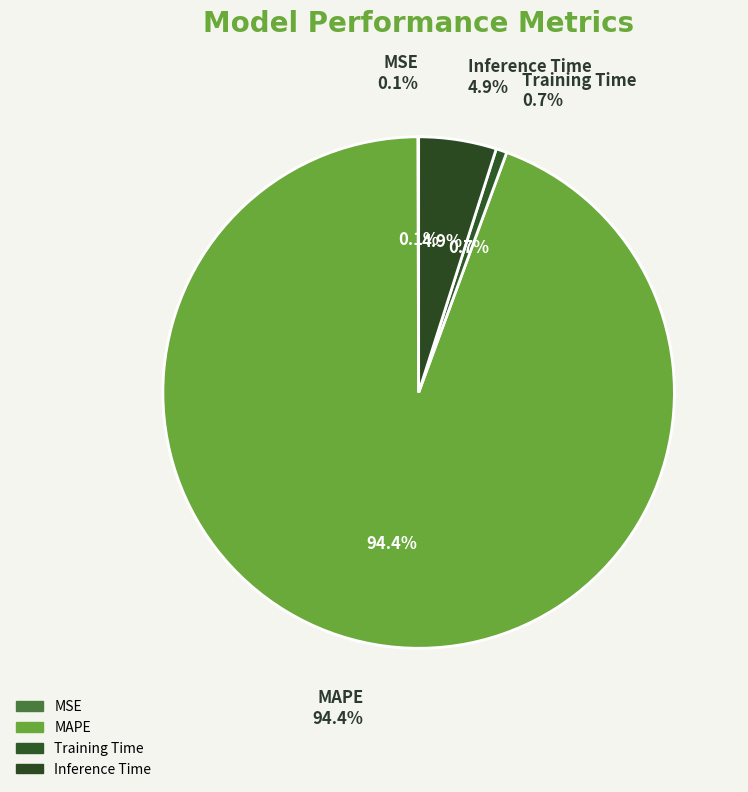

Rank the categories by value from lowest to highest.

MSE, Training Time, Inference Time, MAPE